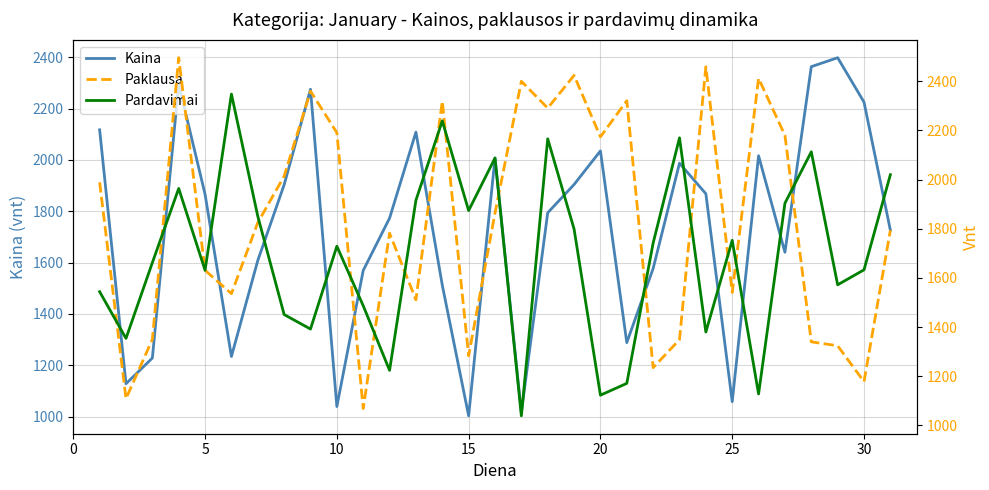

At which label does Kaina reach its minimum?

15